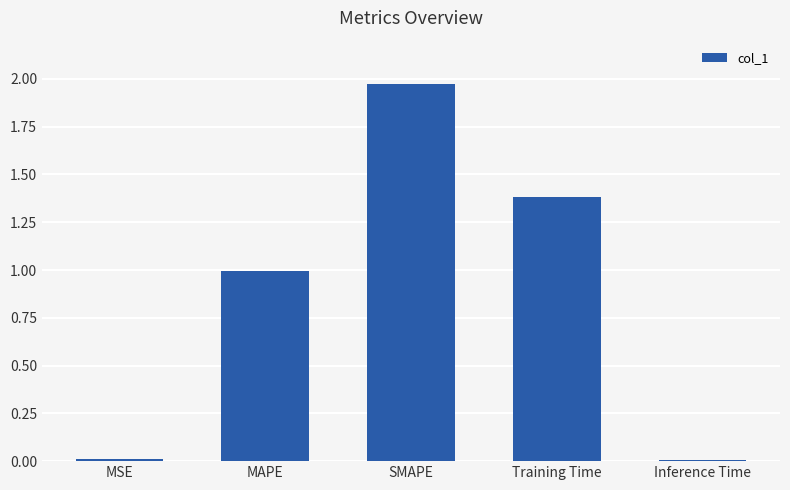

What is the difference between the values at MAPE and MSE?

1.0